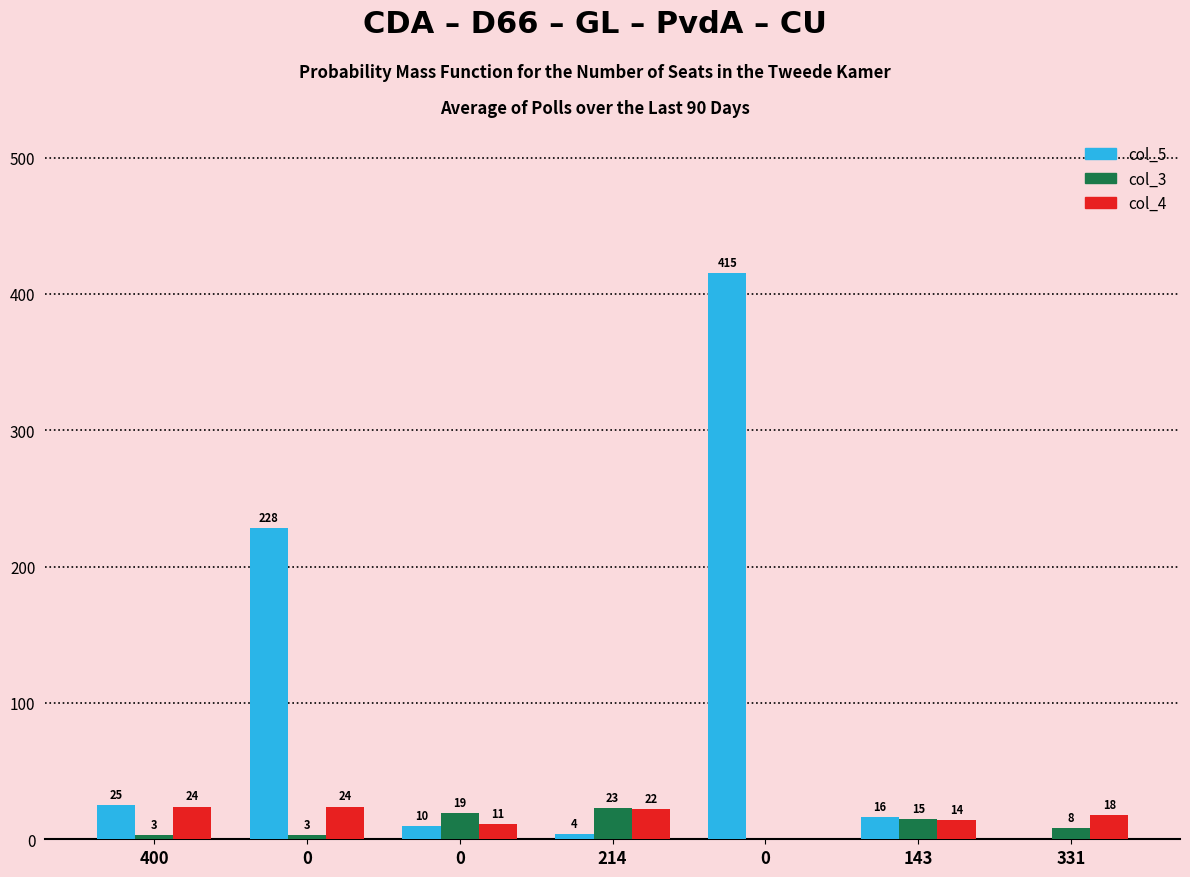

What is the difference between the second highest and minimum values in the col_4 series?

24